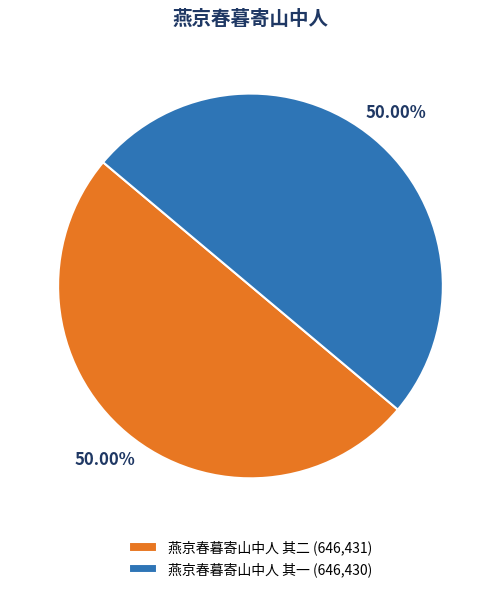

To the nearest percent, what is the combined percentage of 燕京春暮寄山中人 其二 and 燕京春暮寄山中人 其一?

100%